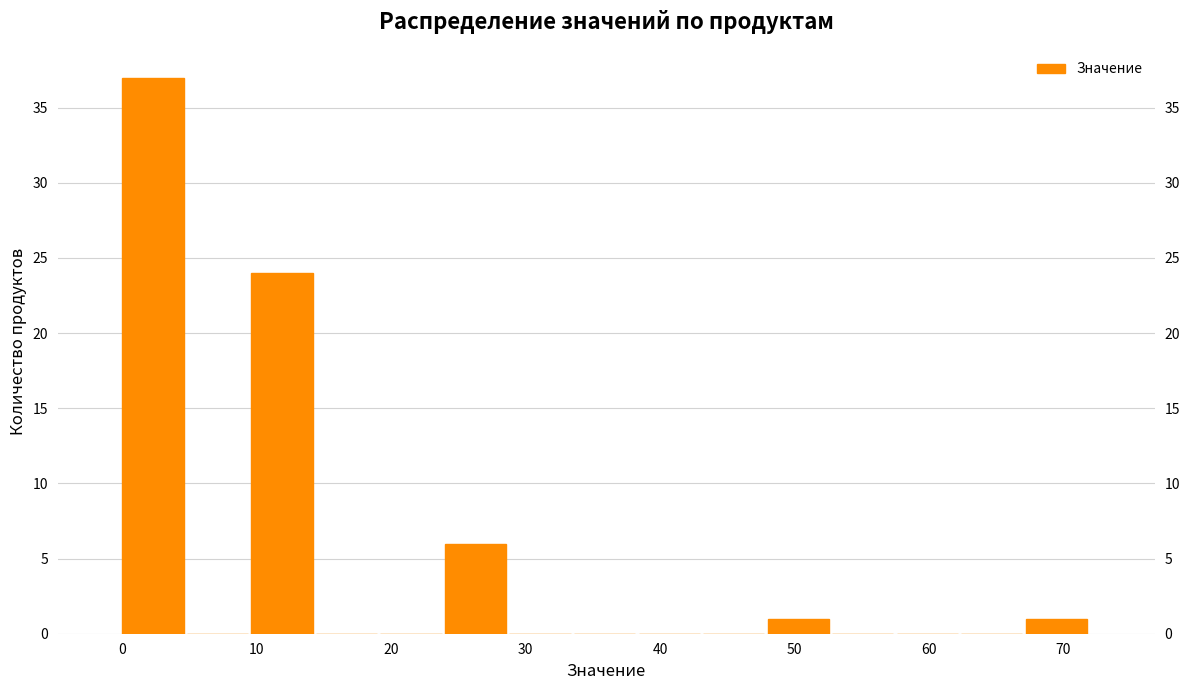

What is the height of the bar covering 24.0 to 28.8 on the x-axis? Neither the bar edges nor the heights are printed on the chart, so give them approximately, as read against the axes.

6